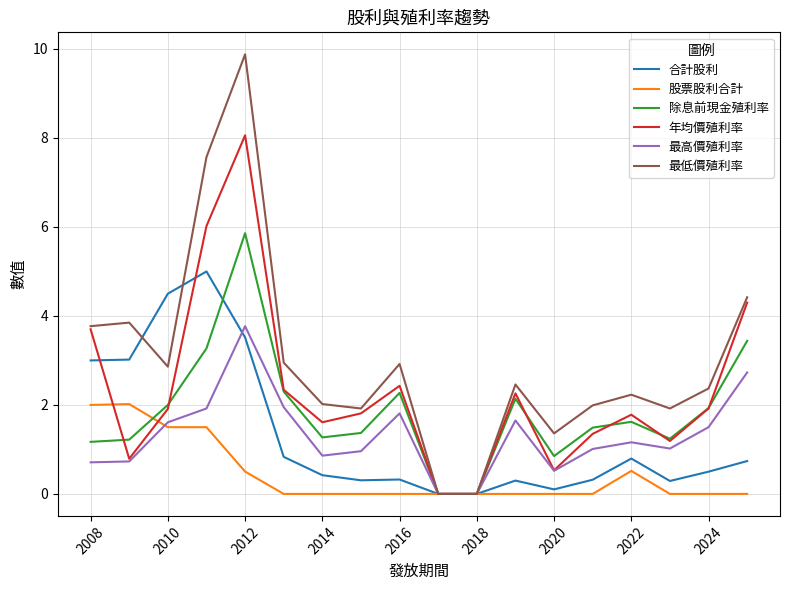

Rank the series by their maximum value, from lowest to highest.

股票股利合計, 最高價殖利率, 合計股利, 除息前現金殖利率, 年均價殖利率, 最低價殖利率